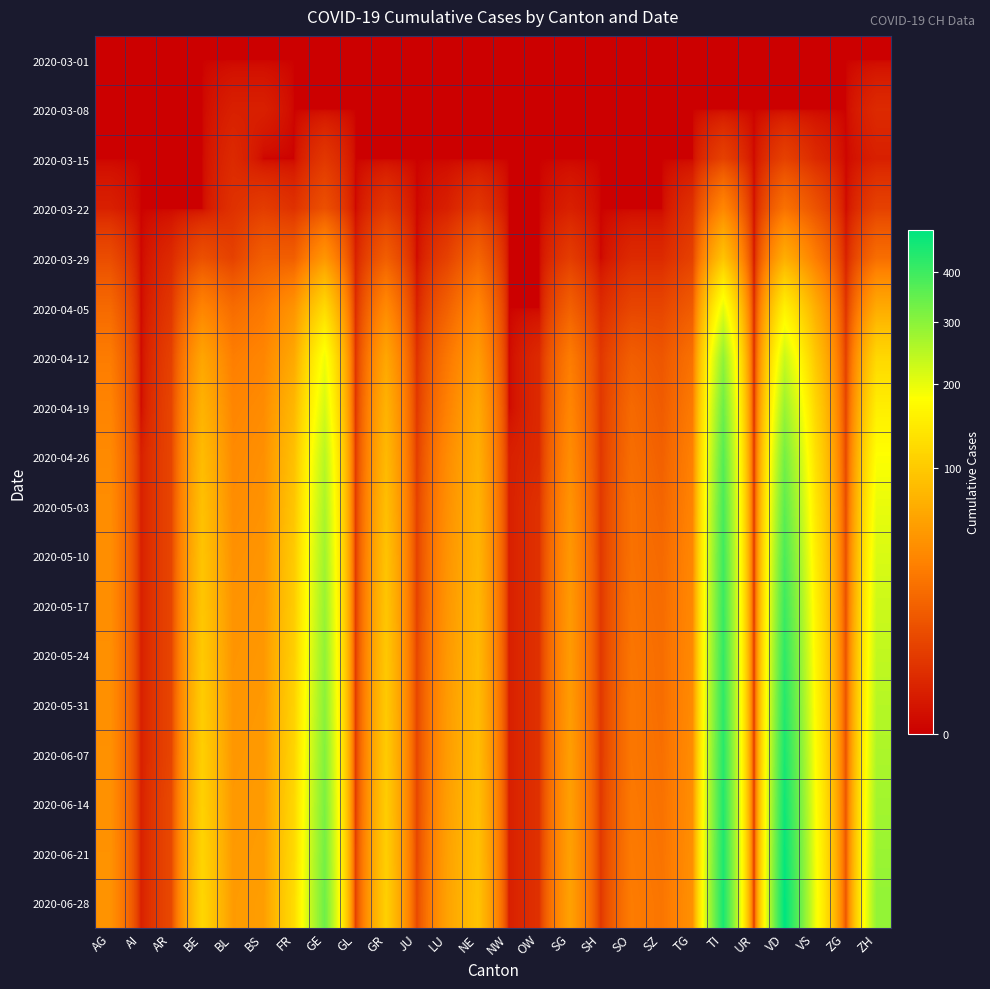

What is the maximum value shown in the chart?

496